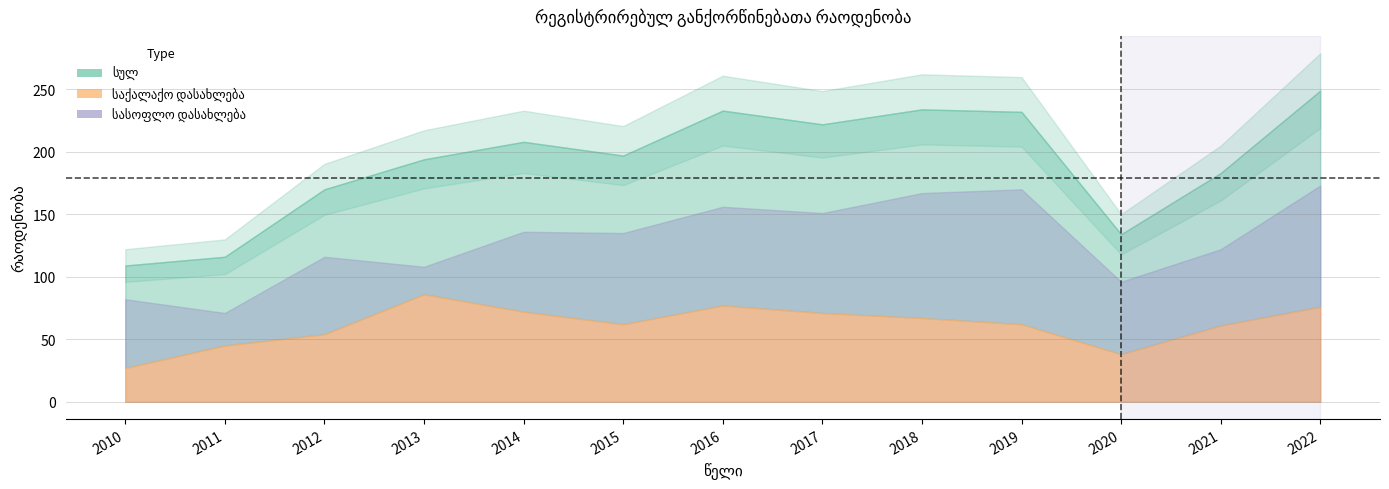

What is the difference between the საქალაქო დასახლება values at 2017 and 2014?

1